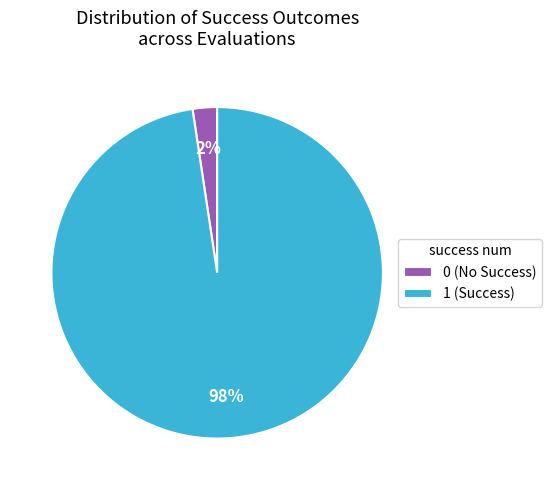

Combined, do 1 (Success) and 0 (No Success) account for over 50%?

Yes